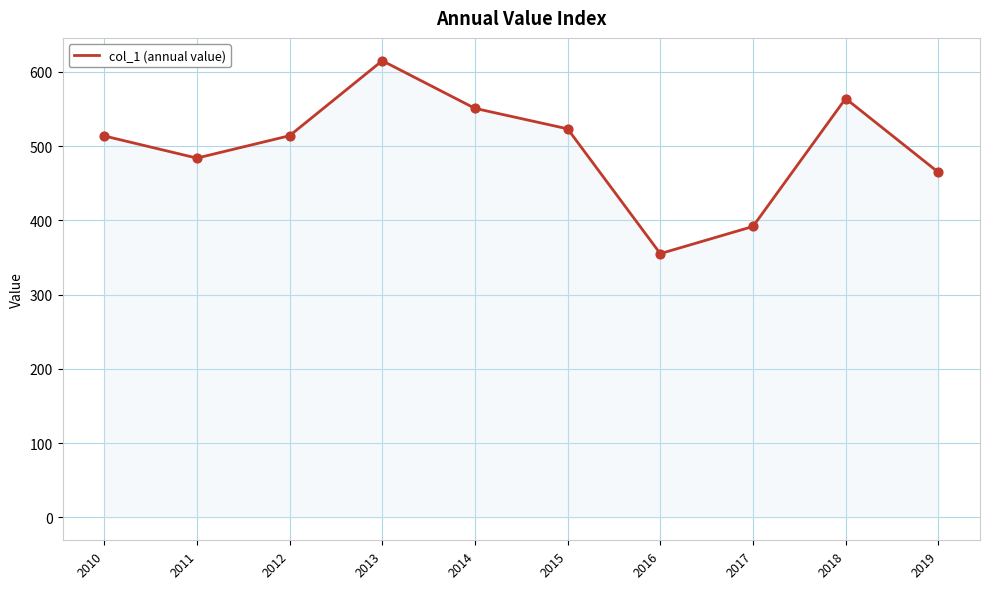

Which has a higher value, 2010 or 2016?

2010